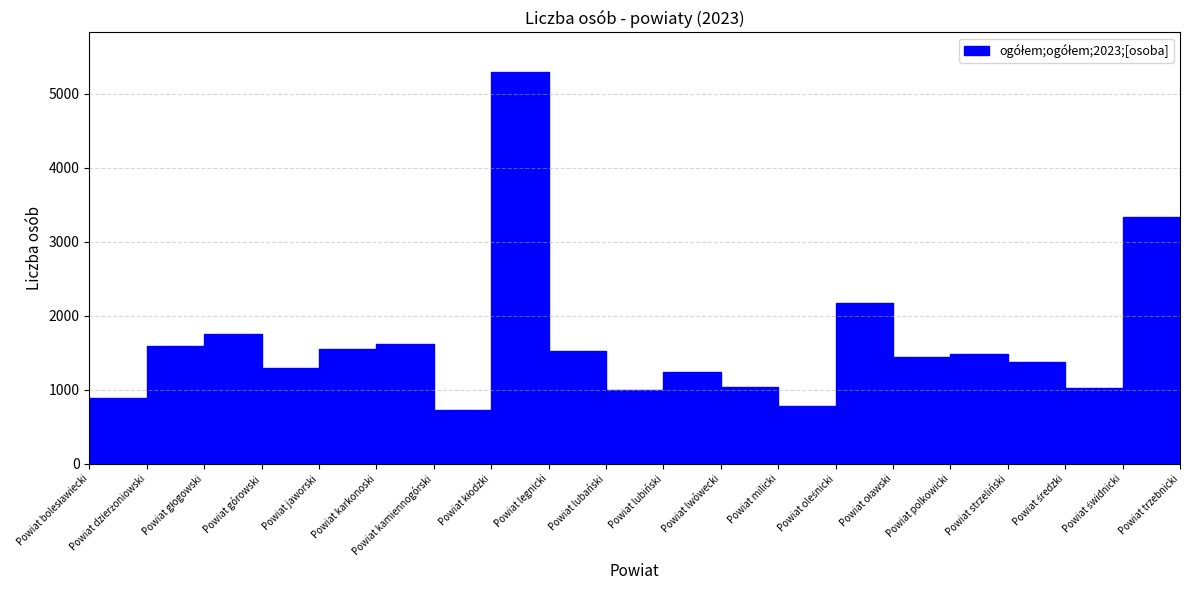

Reading left to right, transcribe all the data shown in this chart.

Powiat bolesławiecki=886	Powiat dzierżoniowski=1593	Powiat głogowski=1761	Powiat górowski=1302	Powiat jaworski=1550	Powiat karkonoski=1613	Powiat kamiennogórski=726	Powiat kłodzki=5298	Powiat legnicki=1530	Powiat lubański=1001	Powiat lubiński=1243	Powiat lwówecki=1034	Powiat milicki=778	Powiat oleśnicki=2173	Powiat oławski=1443	Powiat polkowicki=1490	Powiat strzeliński=1370	Powiat średzki=1025	Powiat świdnicki=3338	Powiat trzebnicki=1442